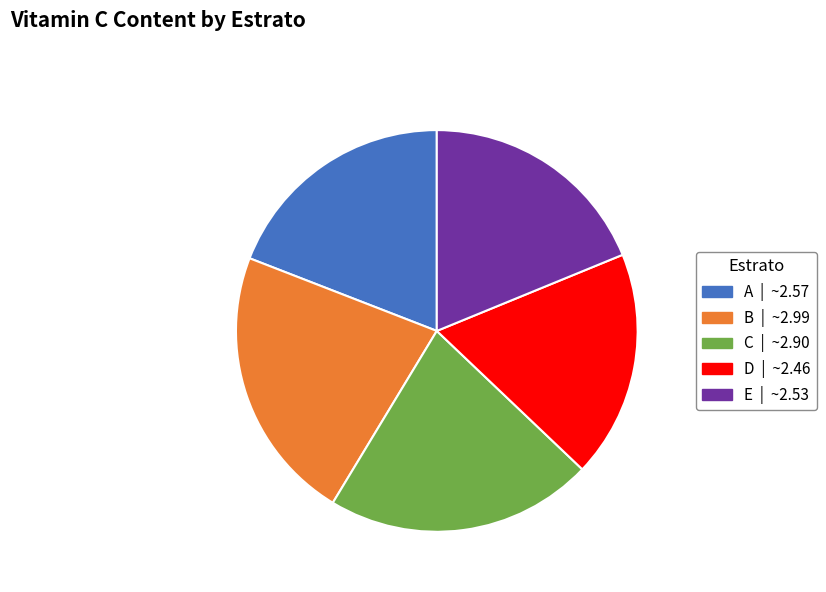

True or false: B accounts for 22% of the total.

True